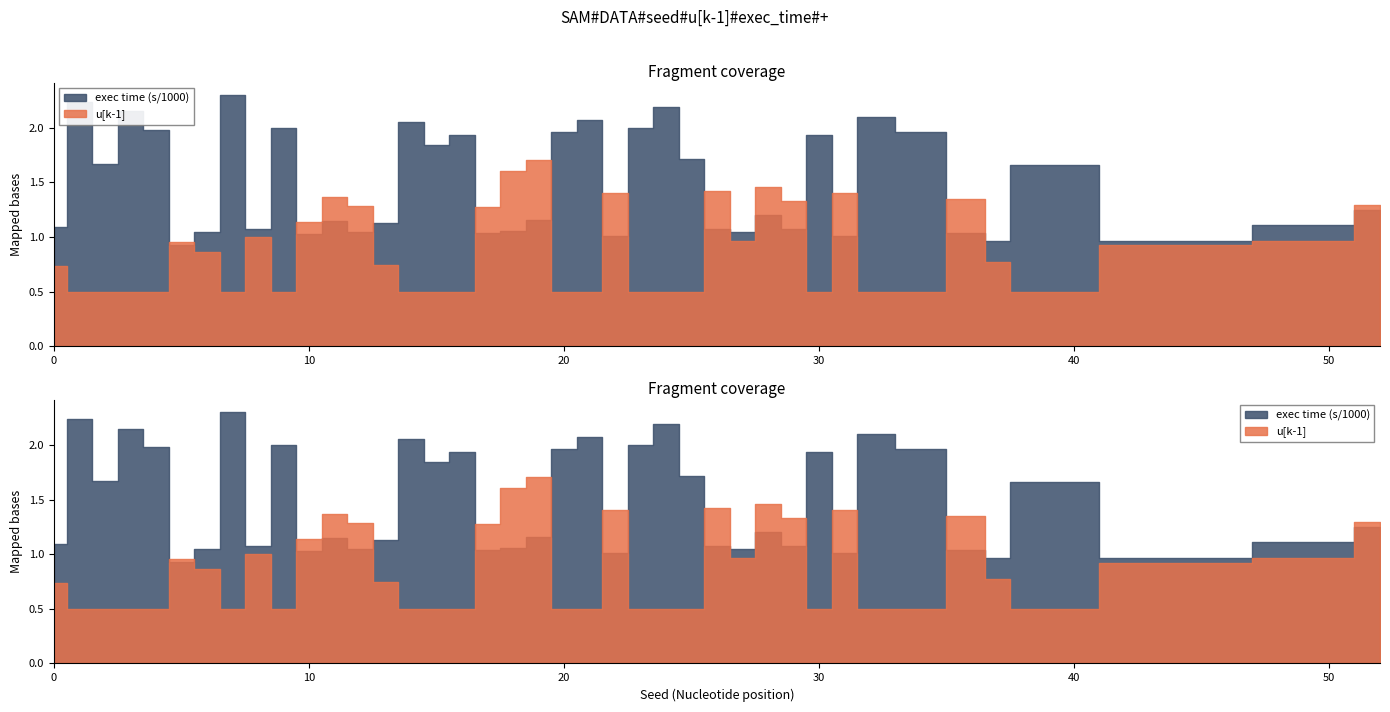

What is the difference between the maximum and minimum values in the u[k-1] series?

1.2